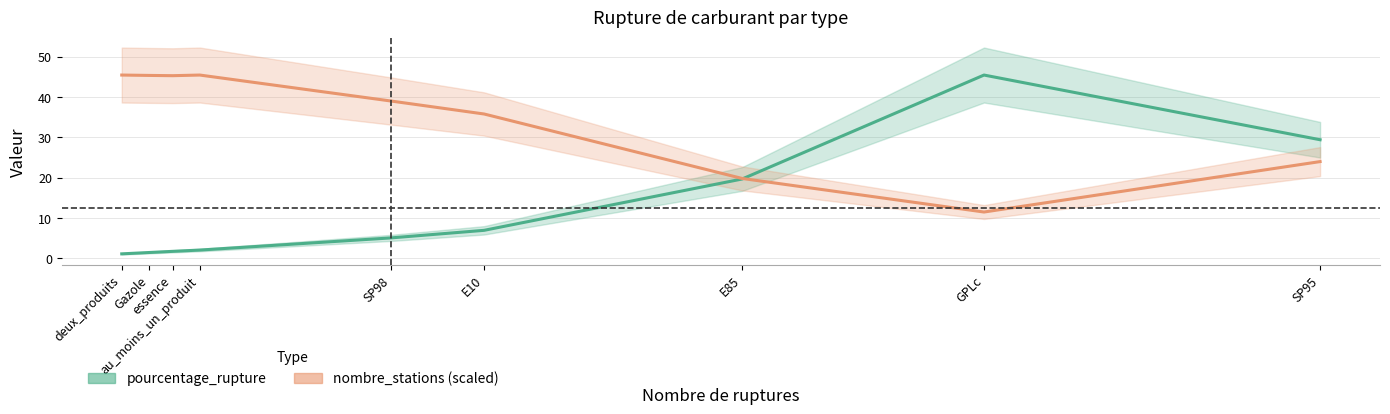

How many categories are shown in the chart?

9